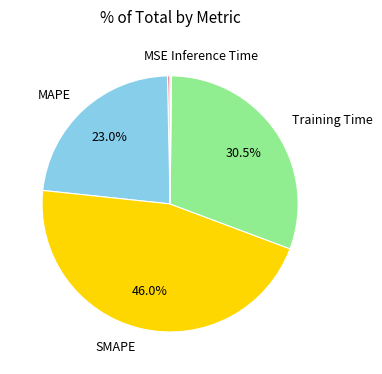

Is the sum of MSE and Training Time greater than half?

No